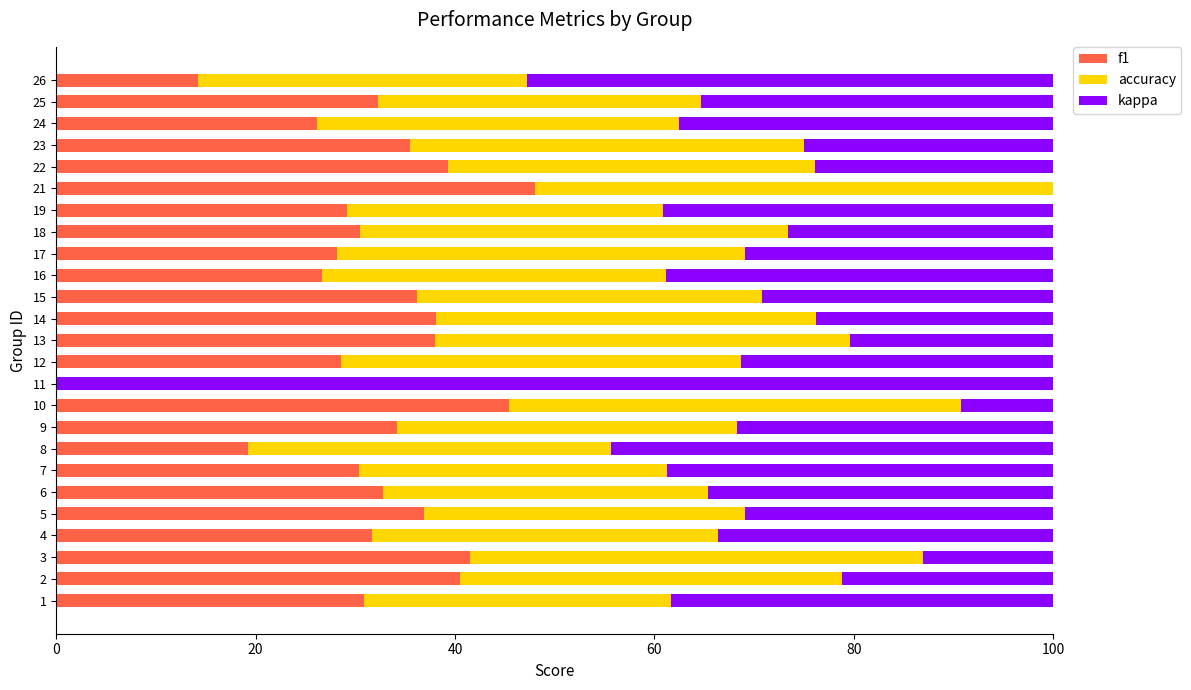

What is the highest value of the f1 series?

48.1